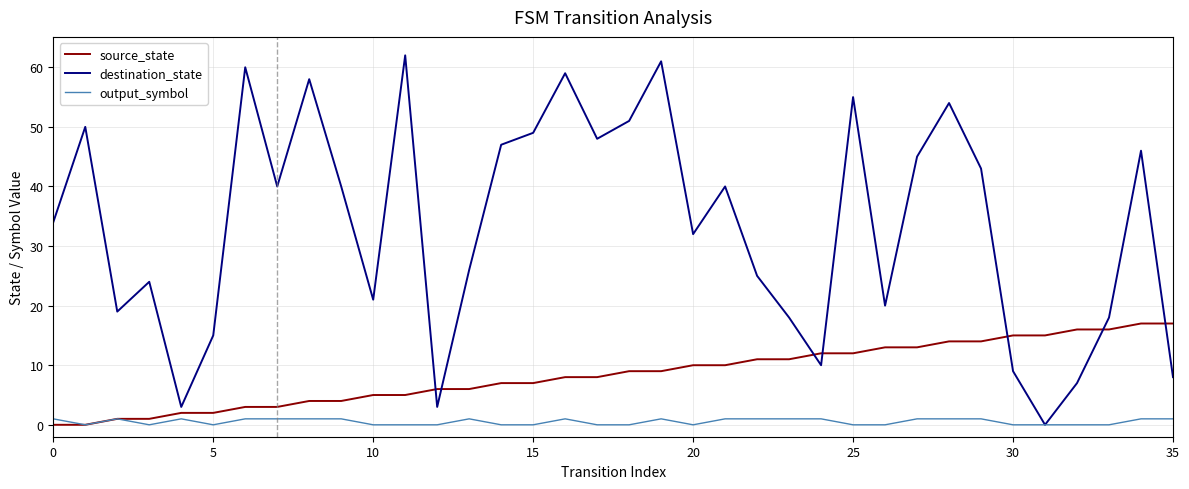

True or false: destination_state has more than 2 interior local peaks.

True